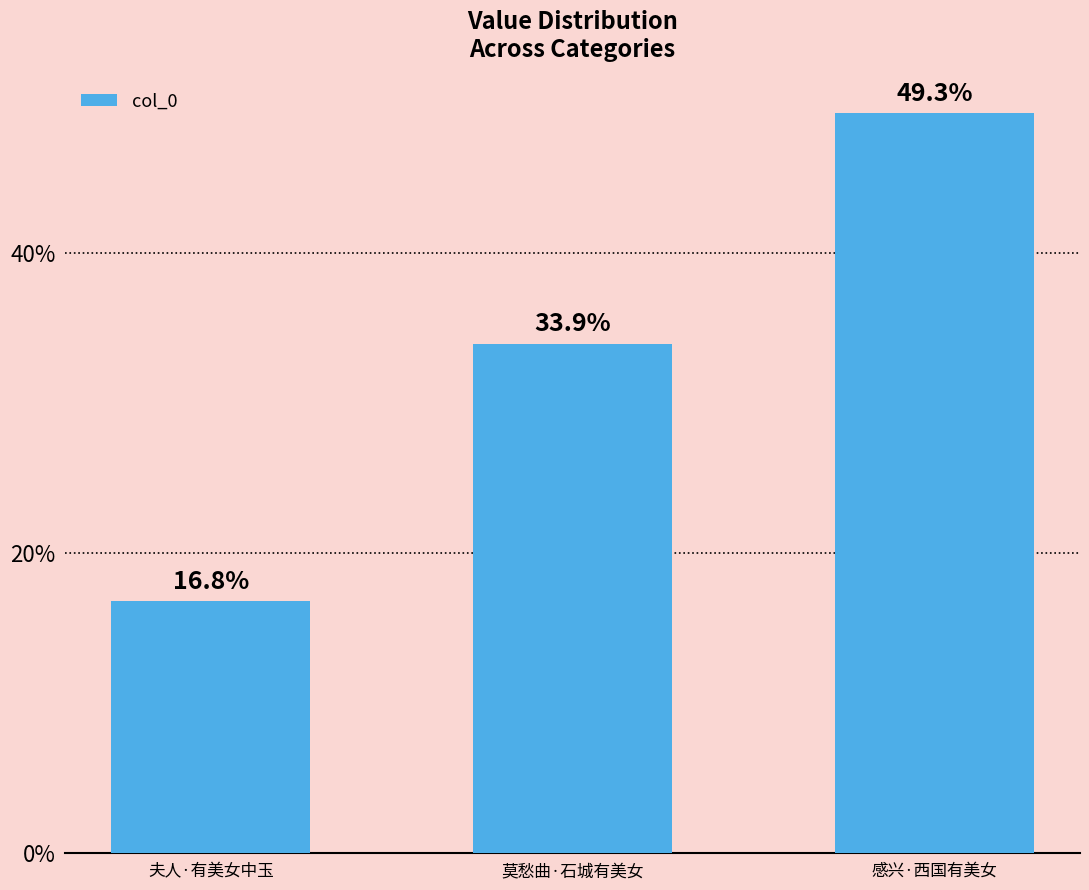

Are the bars horizontal?

No